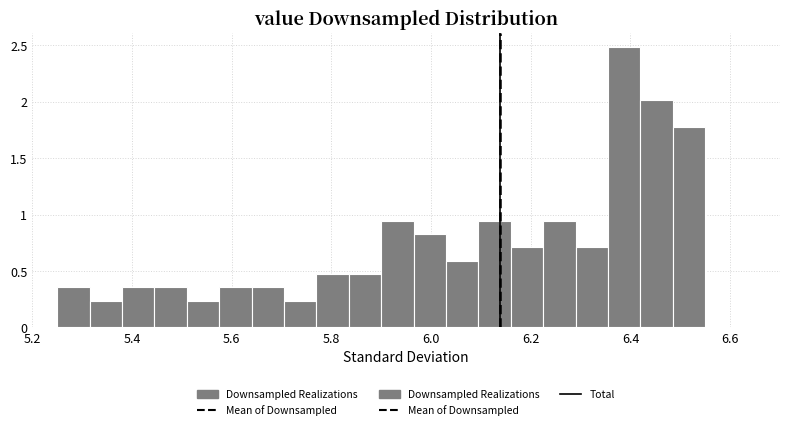

Around what value on the x-axis is the tallest bar? Give the approximate position of its centre, as read against the axis.

6.38